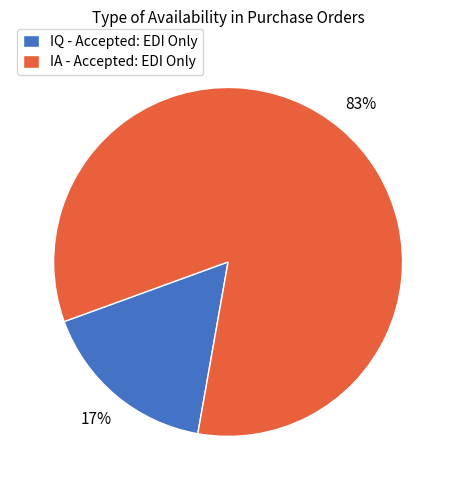

To the nearest percent, what portion does IQ - Accepted: EDI Only represent?

17%